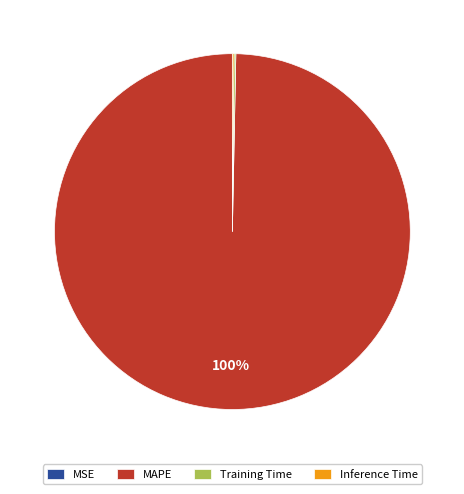

To the nearest percent, what percentage of the pie is MAPE?

100%